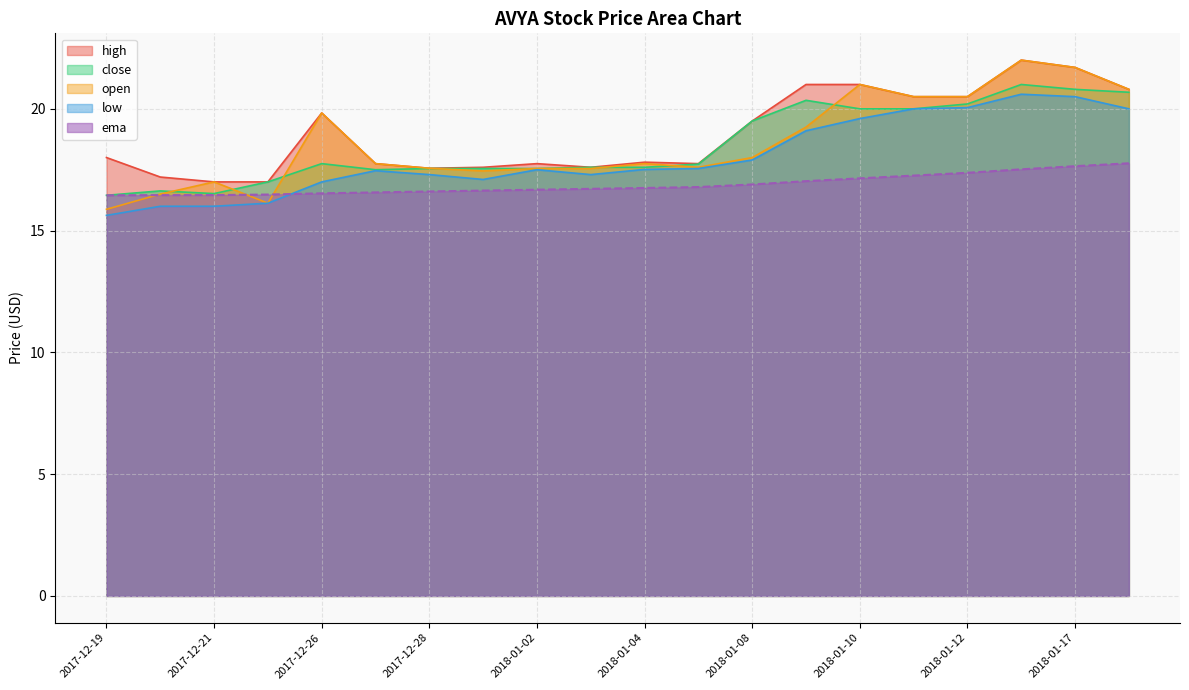

Which series has the widest spread of values?

open